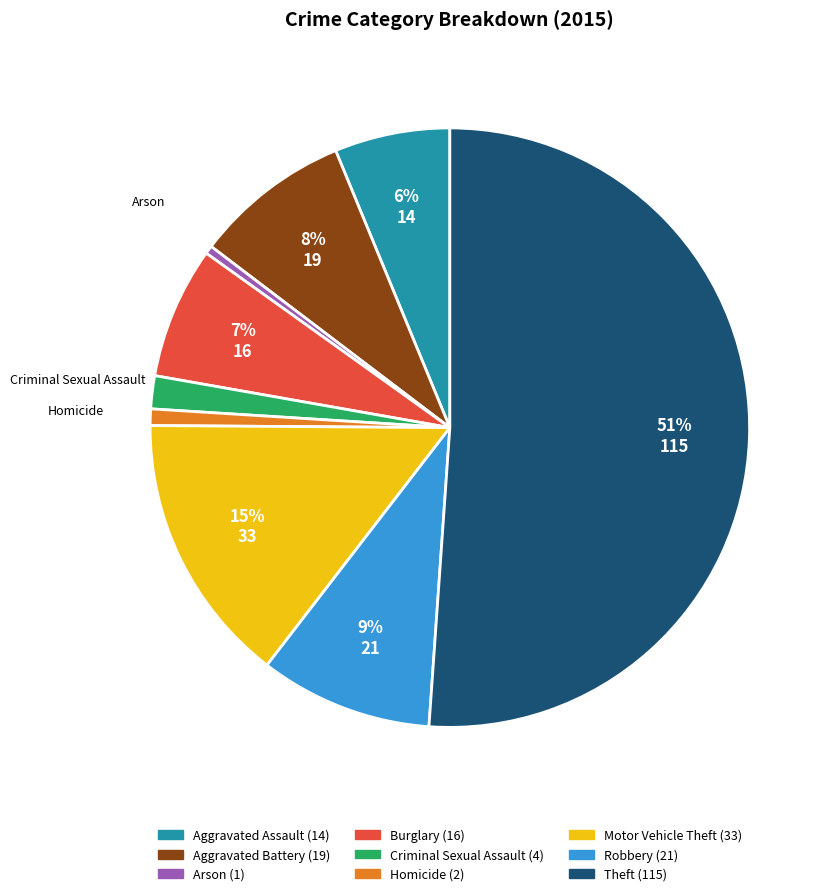

To the nearest percent, what percentage of the pie is Robbery?

9%